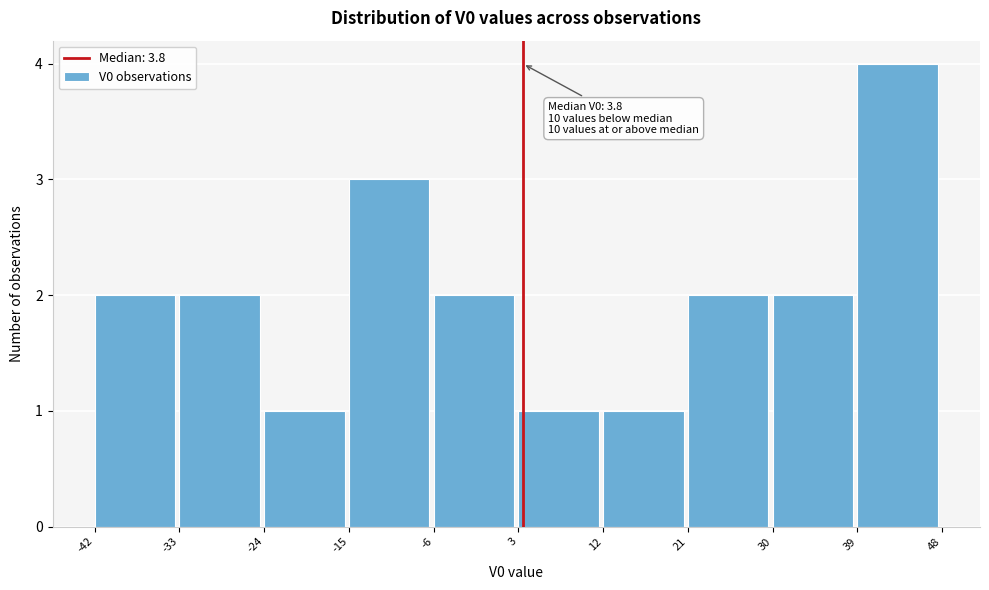

Which range on the x-axis has the tallest bar?

39 to 48